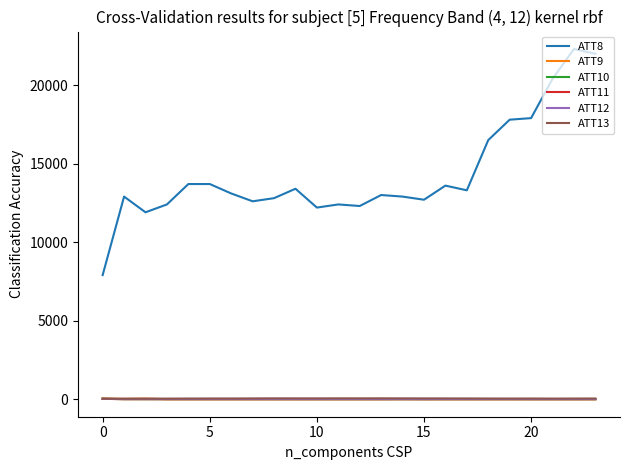

Which series has the largest total across all categories?

ATT8